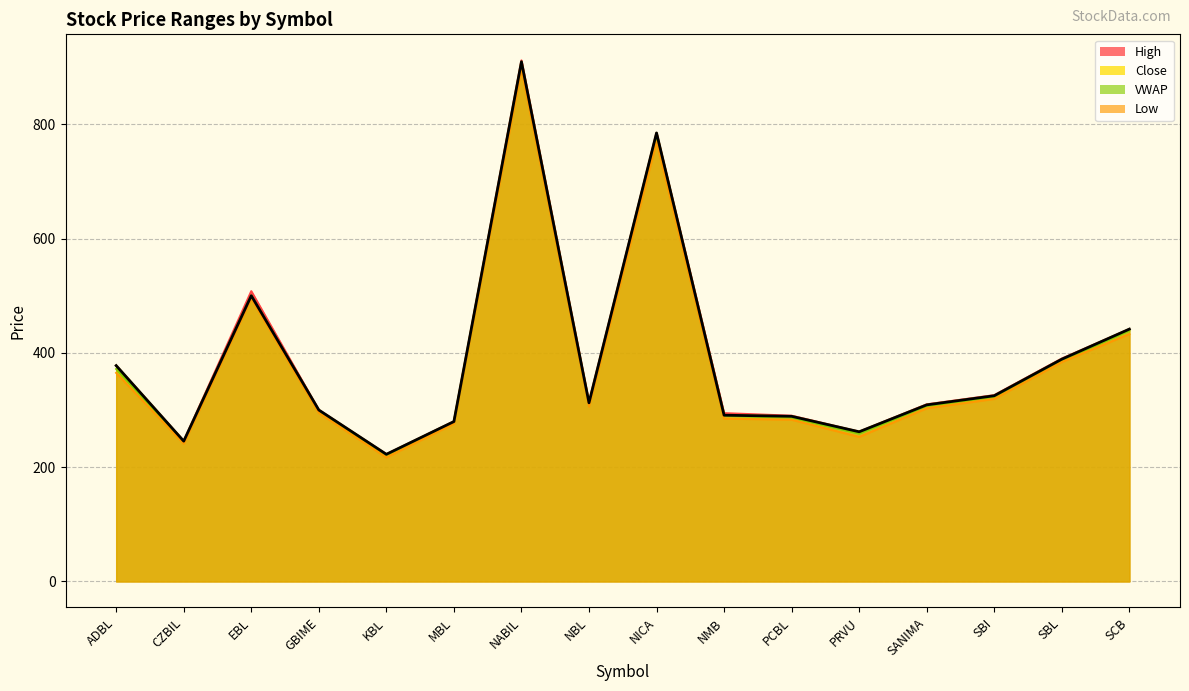

What is the minimum value for Low?

217.0